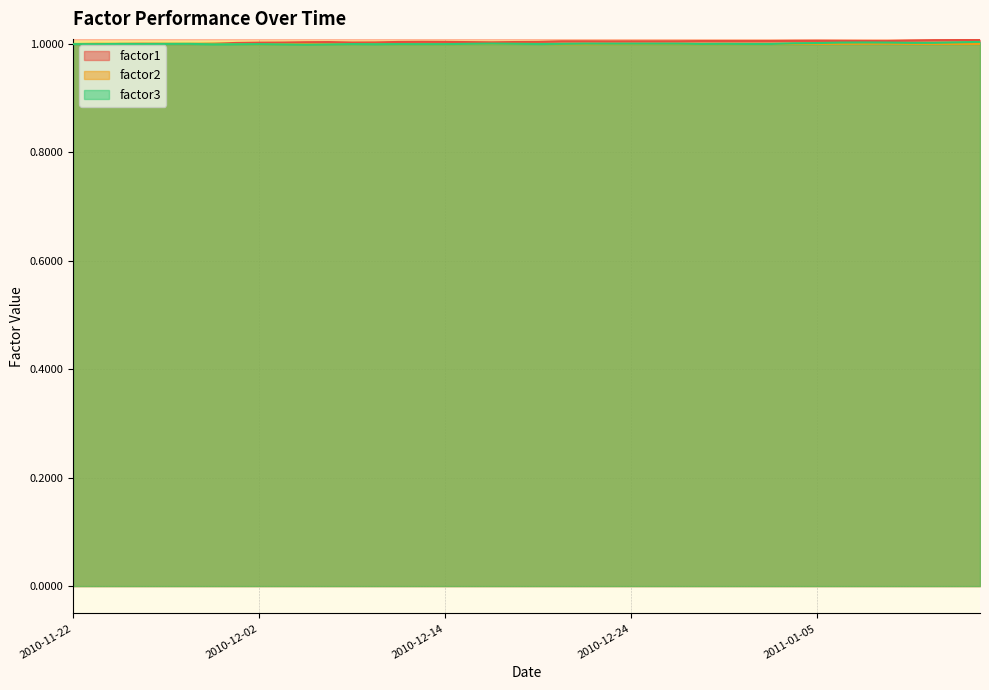

What is the label of the 21st point from the left?

2010-12-20